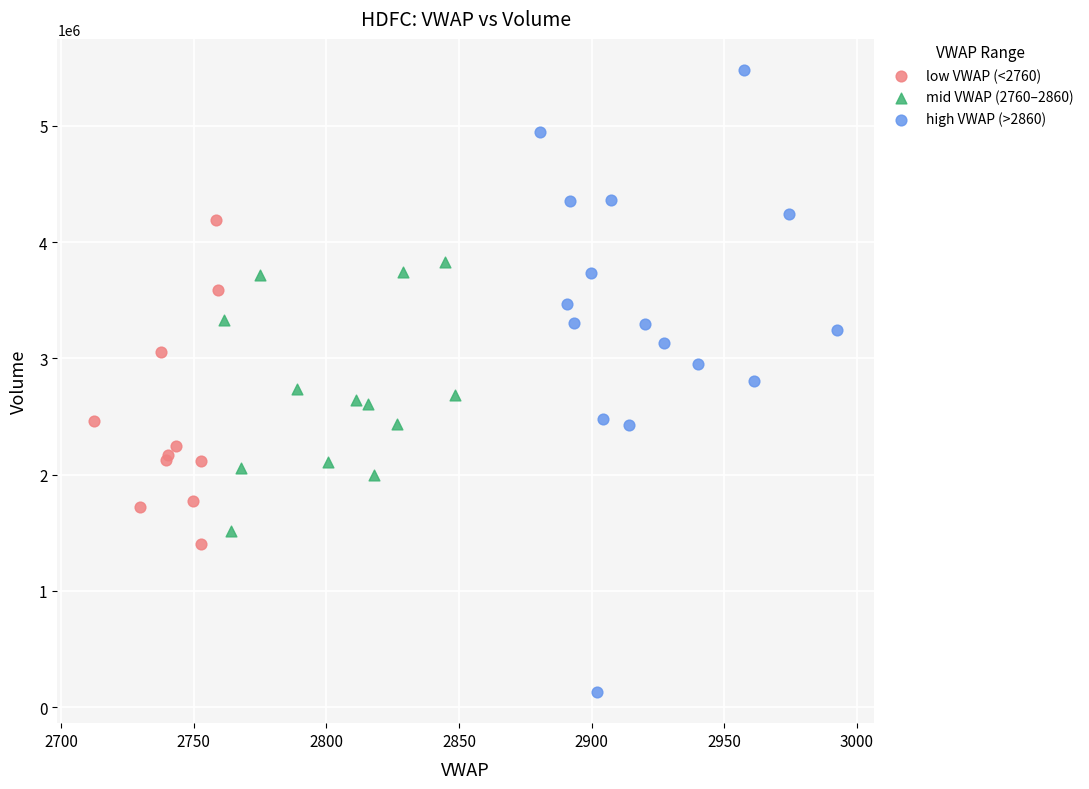

Which series reaches the minimum Y coordinate?

high VWAP (>2860)